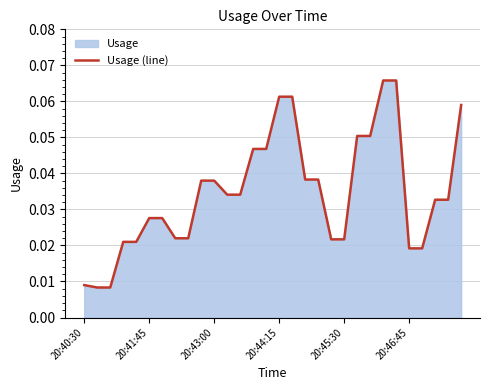

Between 27 and 14, which is larger?

14